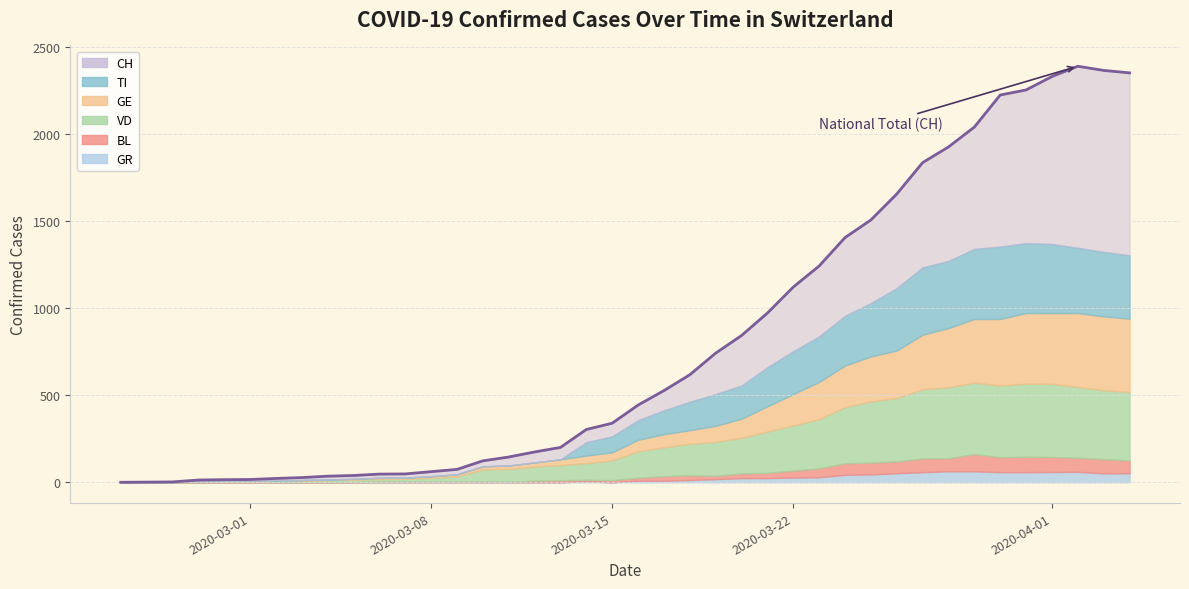

What is the value of the GE point at the 18th from the left?

33